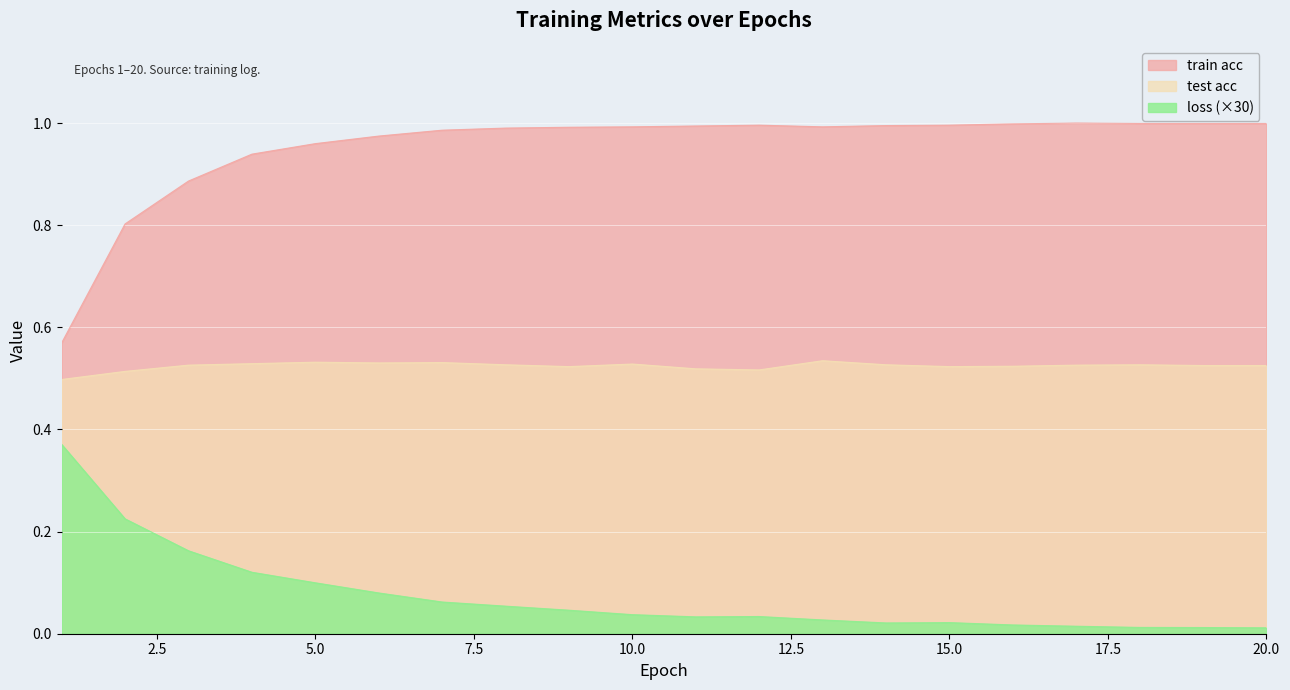

What is the difference between the maximum and minimum values in the loss series?

0.4